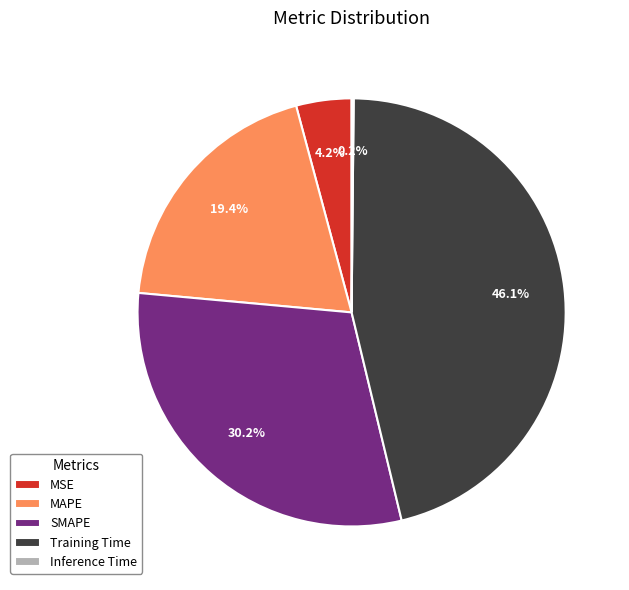

To the nearest percent, what percentage of the pie is MSE?

4%